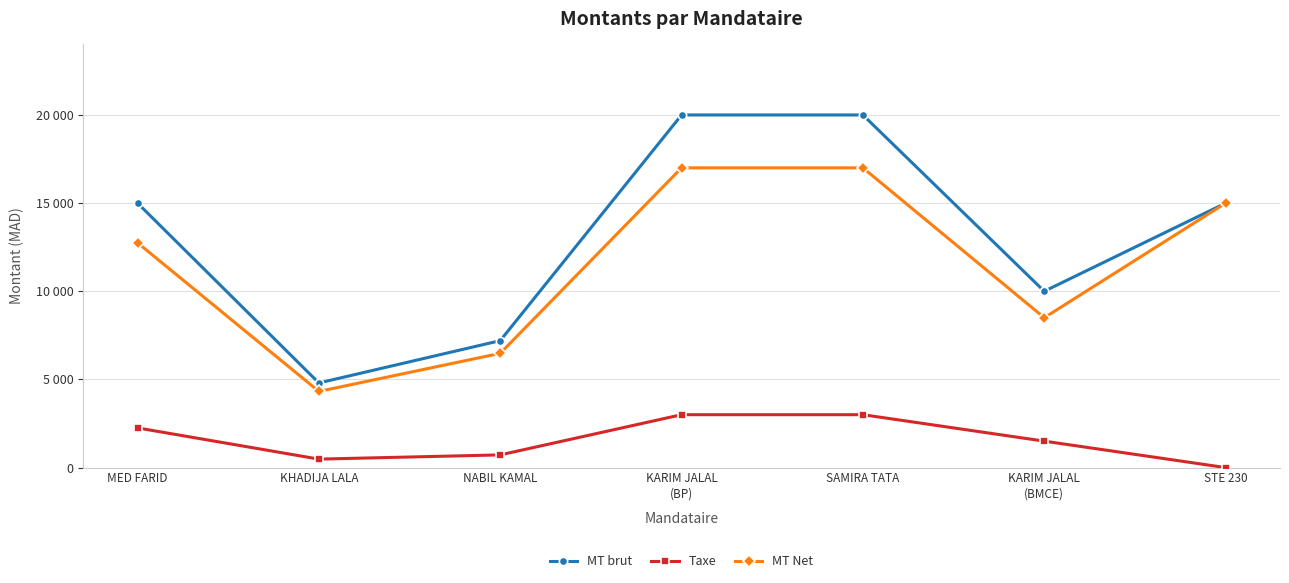

What position from the right is MED FARID?

7